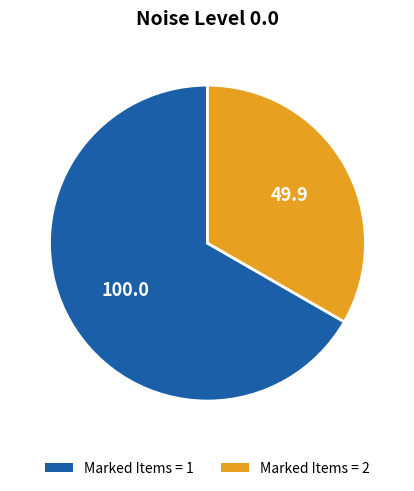

Approximately how many times larger is the value at Marked Items = 1 compared to Marked Items = 2?

2.0